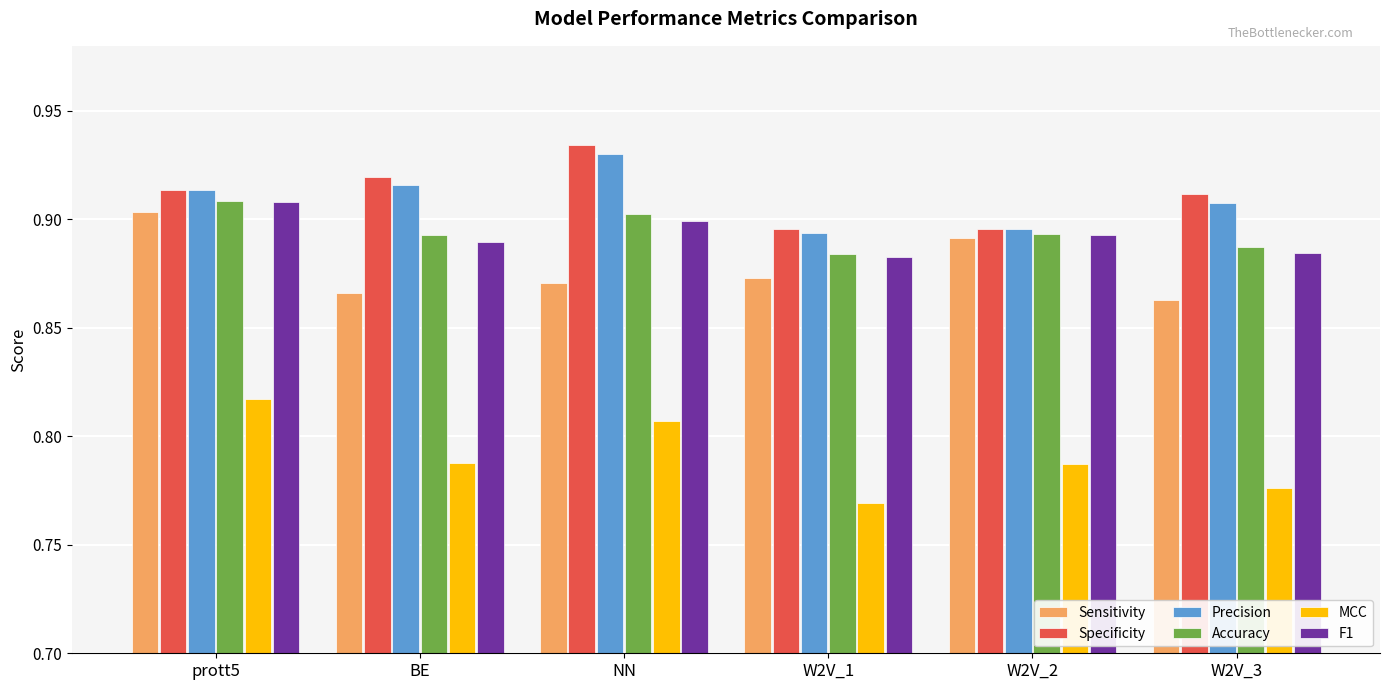

At which label is MCC closest to 0?

W2V_1